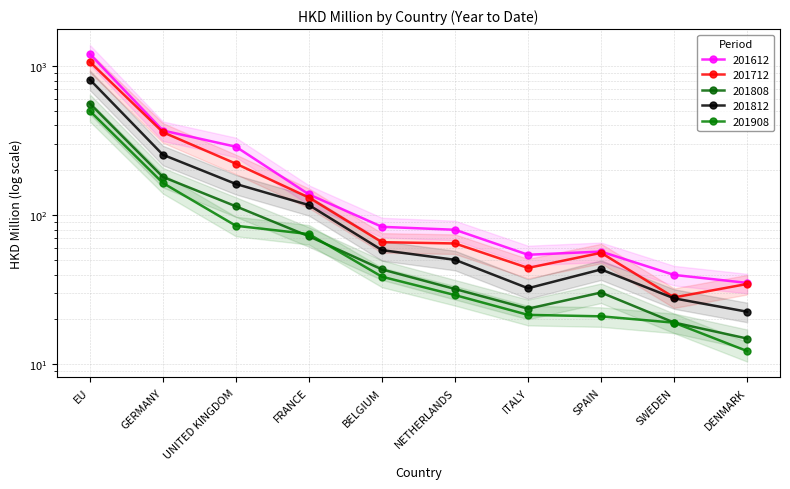

Read the 201908 value at GERMANY.

164.5